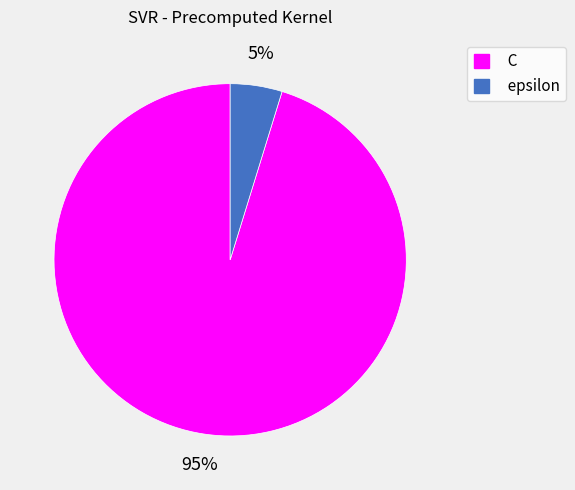

Count the number of slices in the pie.

2